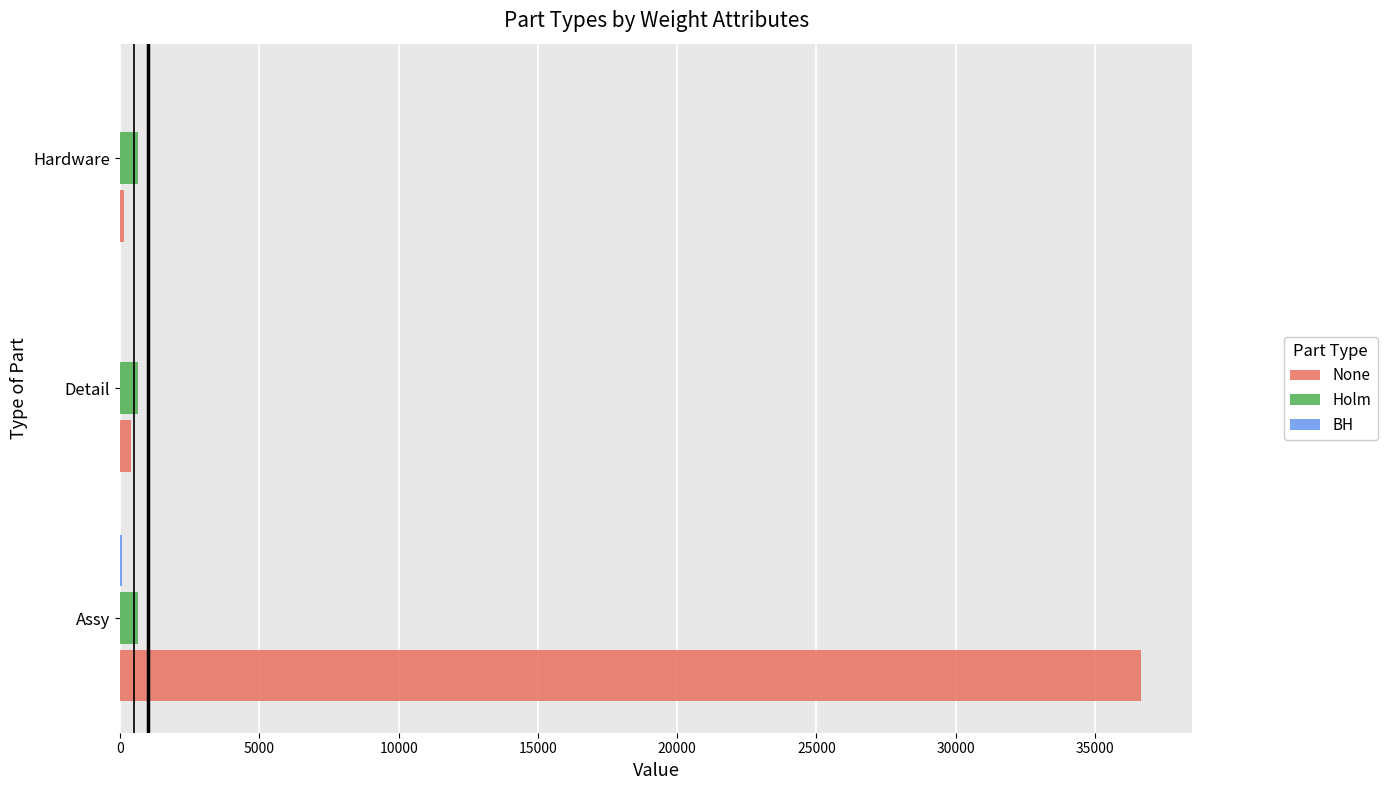

Between Assy and Detail, which series saw the biggest shift?

None